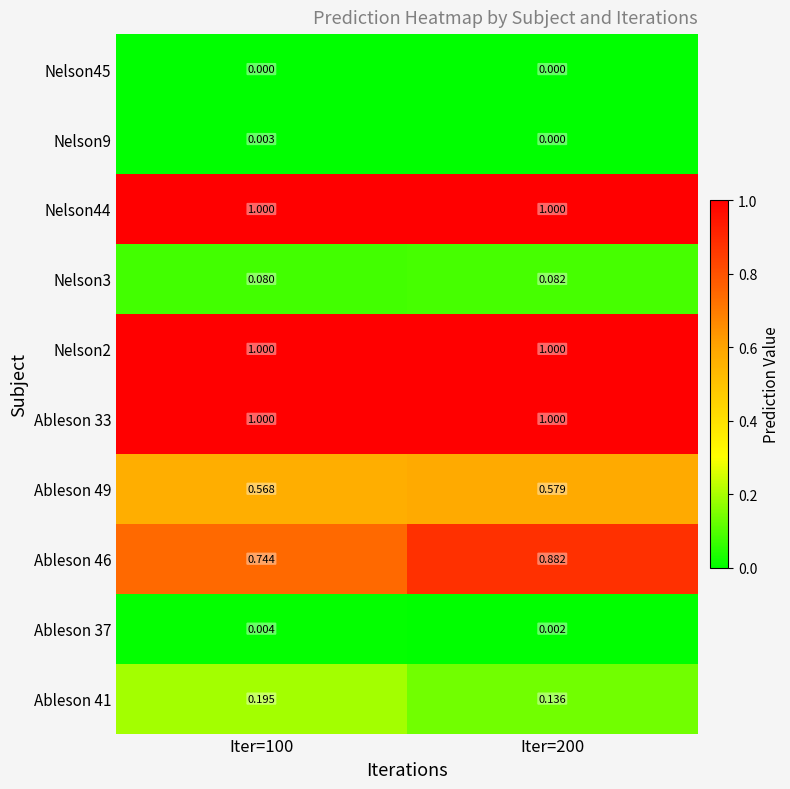

Is the value of Nelson44 at Iter=200 greater than the value of Nelson9 at Iter=100?

Yes